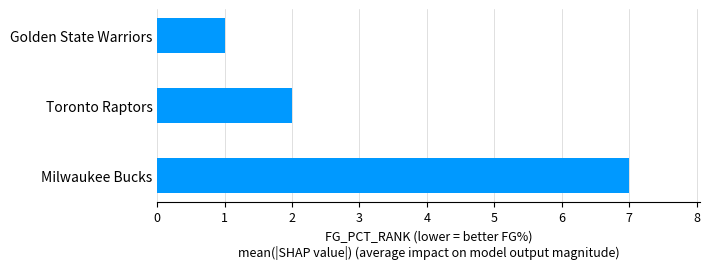

True or false: the data shows 1 at Golden State Warriors.

True